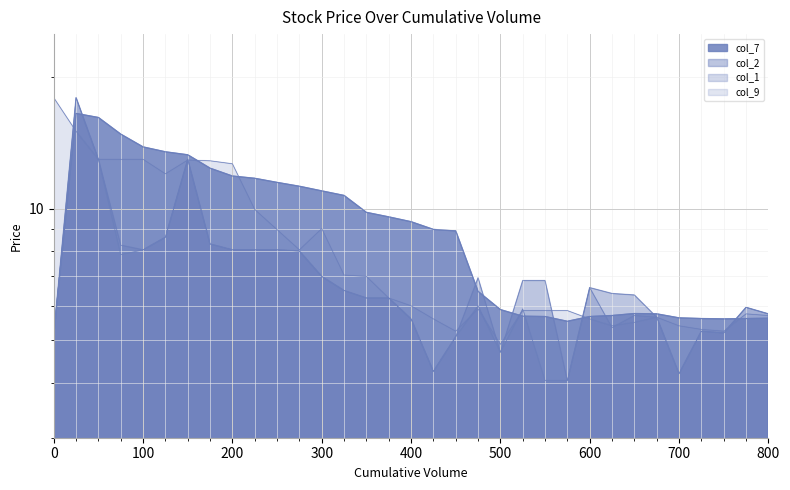

List the series in order of their peak value, highest first.

col_2, col_1, col_9, col_7